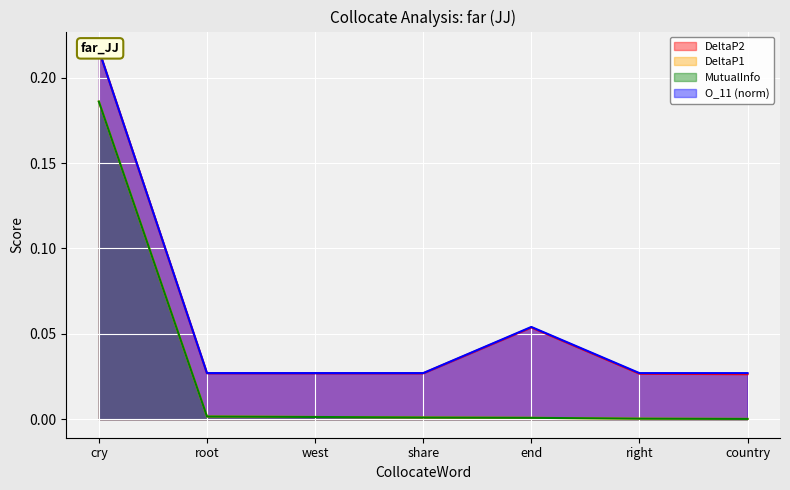

True or false: DeltaP1 and MutualInfo intersect in this chart.

False